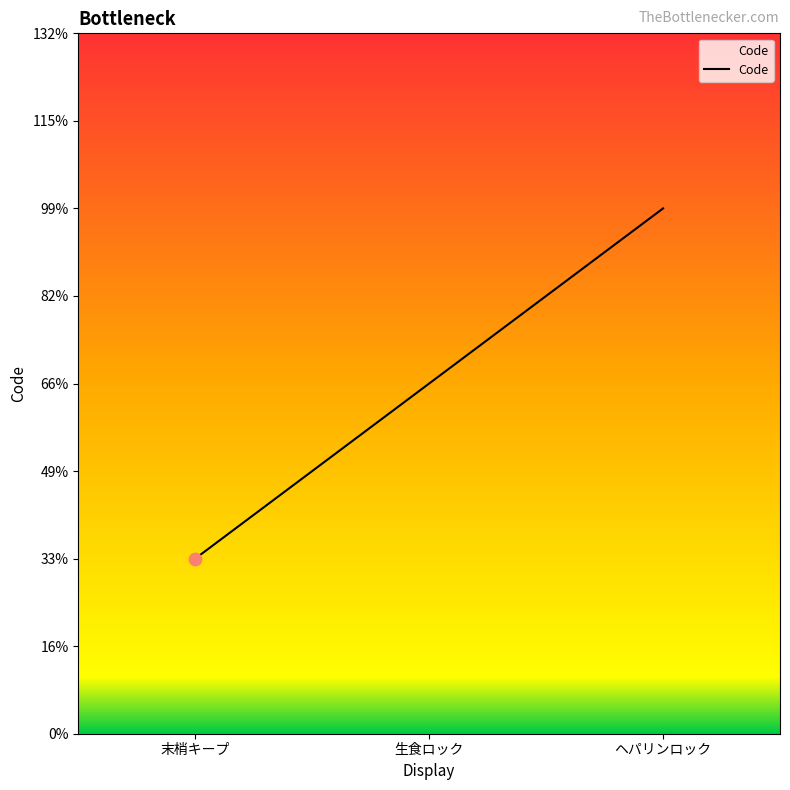

Which has a higher value, 末梢キープ or 生食ロック?

生食ロック